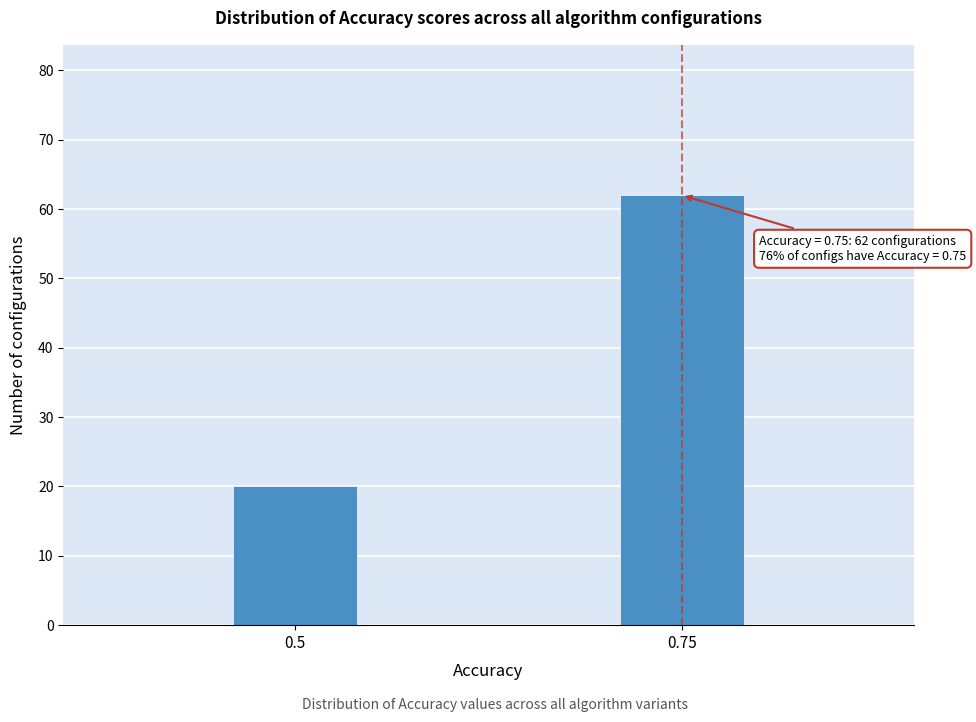

Reading left to right, transcribe all the data shown in this chart.

0.5=20	0.75=62